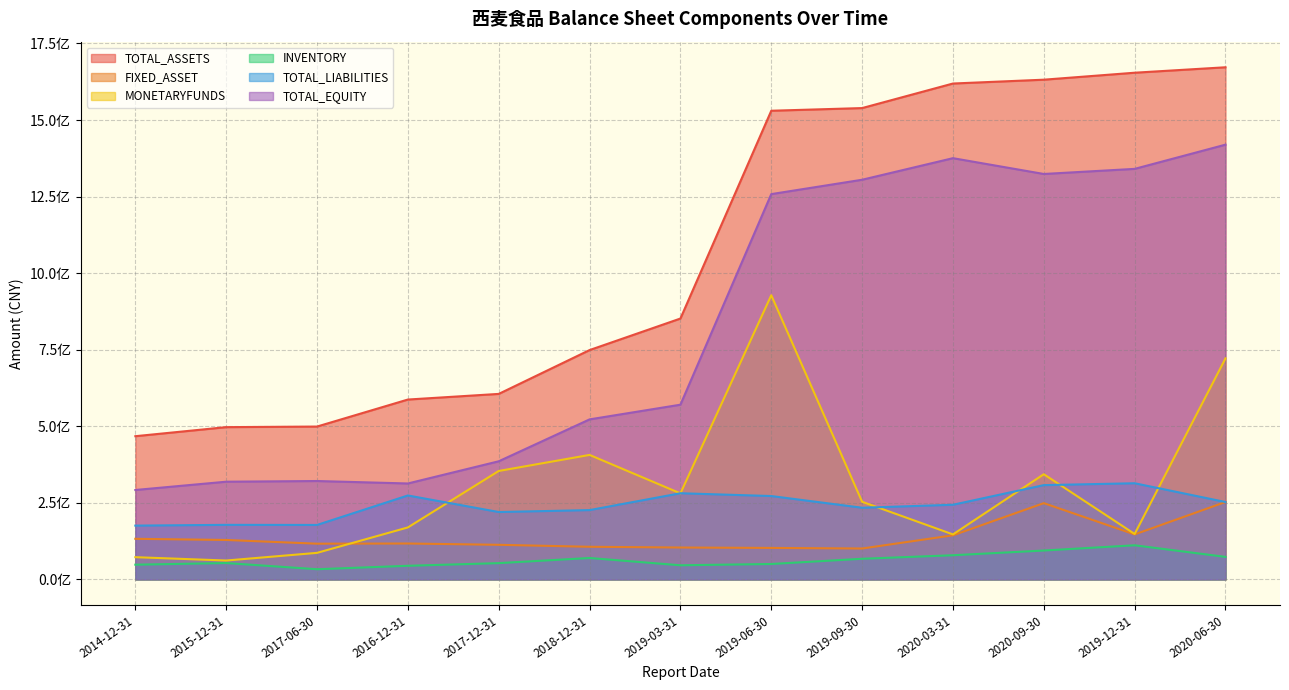

Where is TOTAL_EQUITY nearest to the value 855773909?

2019-03-31